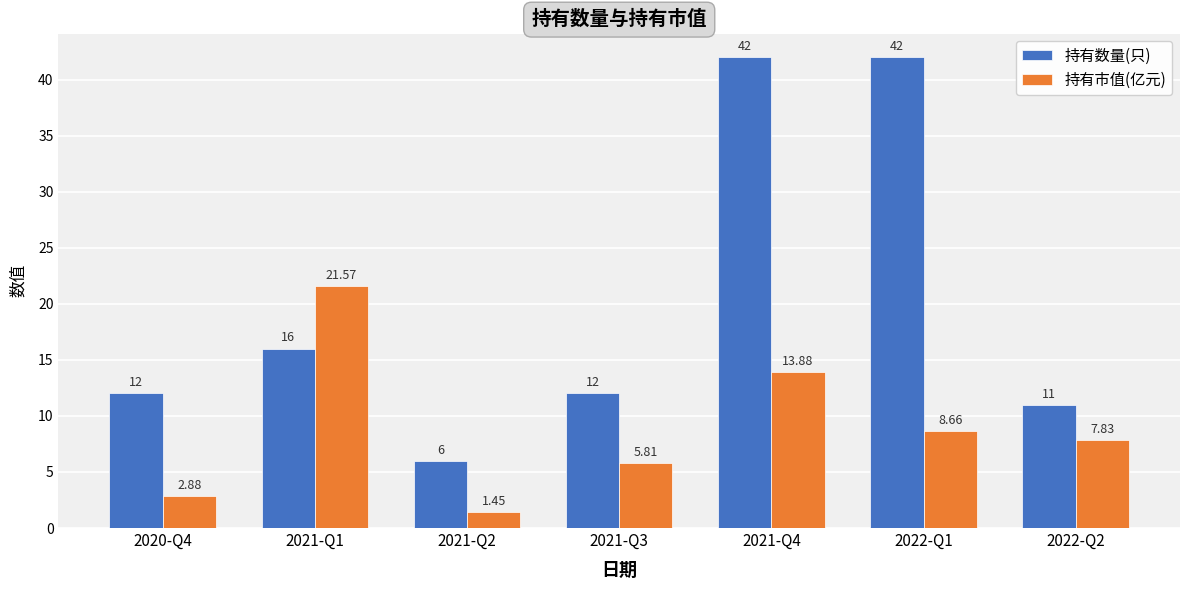

List the labels in order of 持有市值(亿元) value, smallest first.

2021-Q2, 2020-Q4, 2021-Q3, 2022-Q2, 2022-Q1, 2021-Q4, 2021-Q1